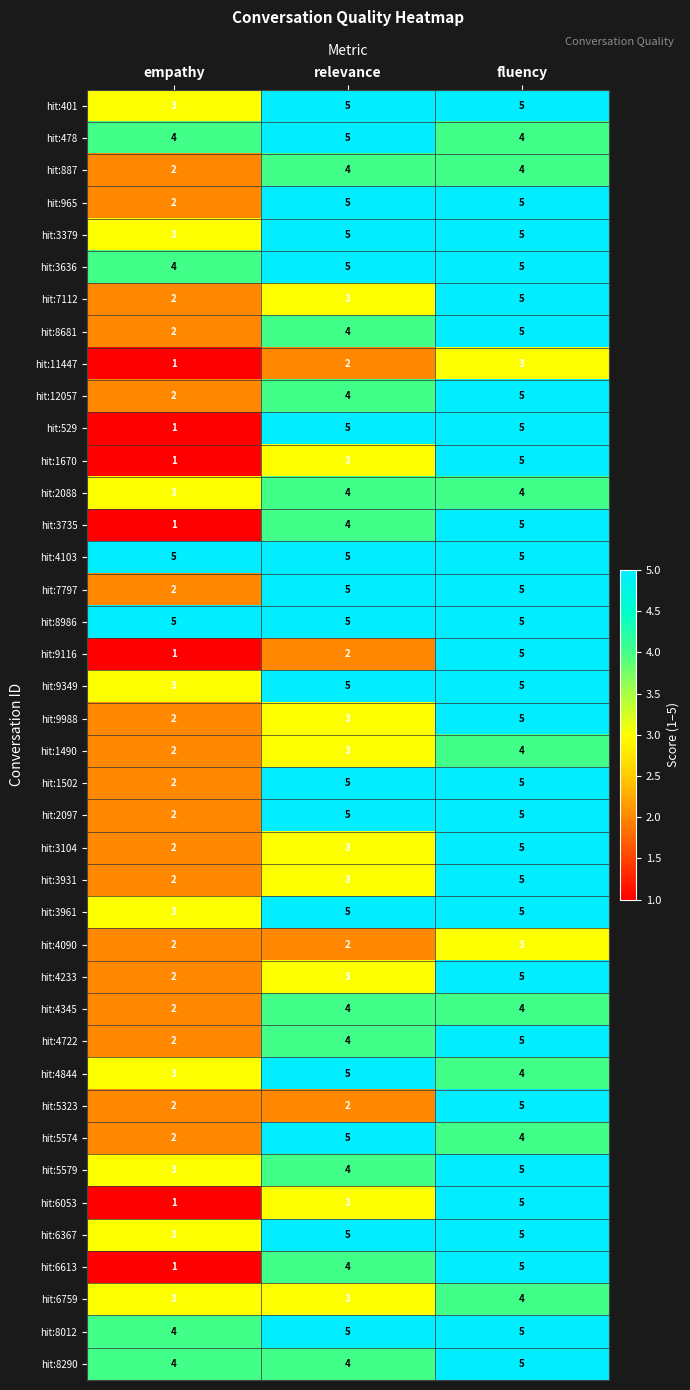

What is the difference between the highest and lowest values at empathy?

4